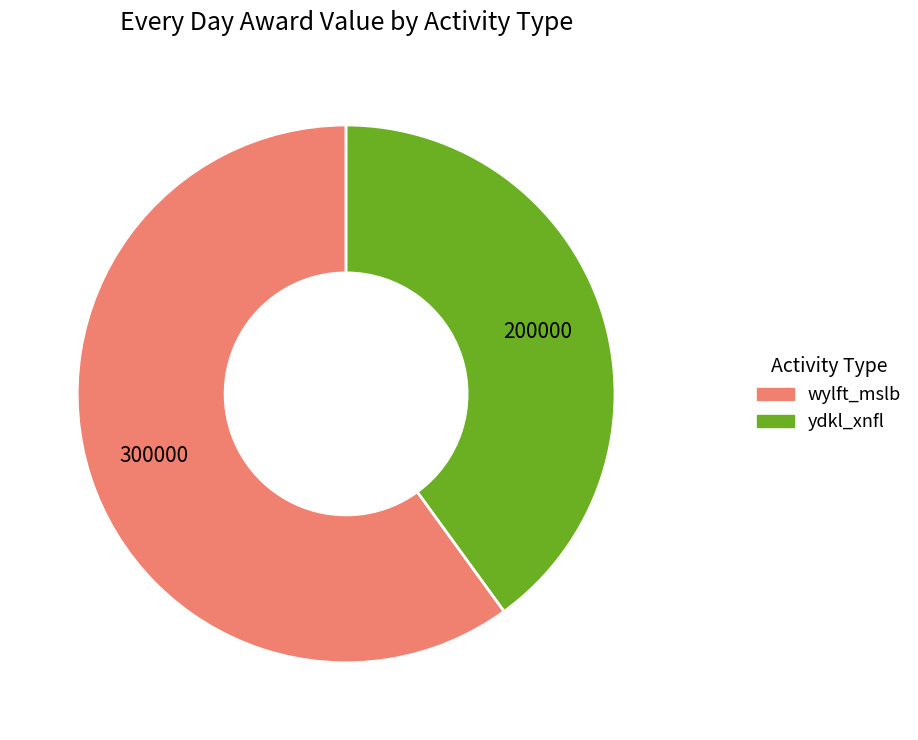

Is the sum of ydkl_xnfl and wylft_mslb greater than half?

Yes